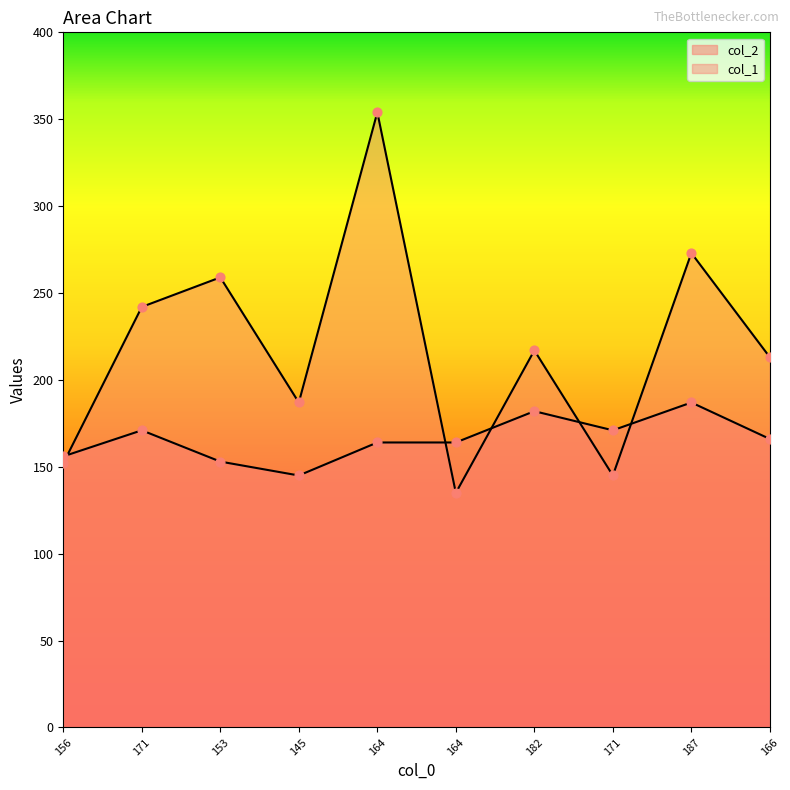

Which series has the widest spread of Y values?

col_1